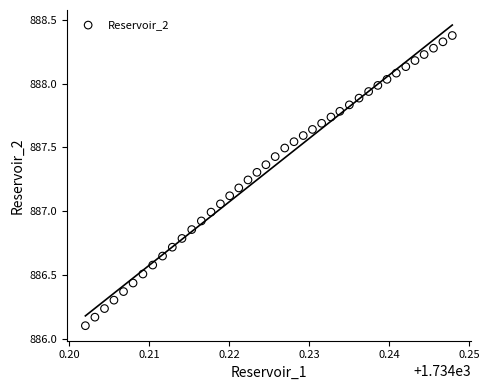

What is the range of Y values (max minus min)?

2.3